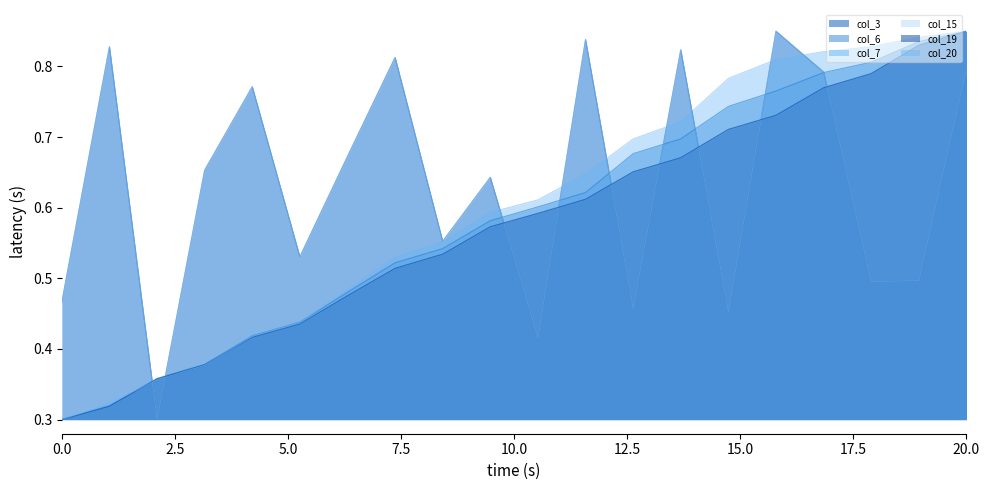

What are all the series names shown in the legend?

col_3, col_6, col_7, col_15, col_19, col_20